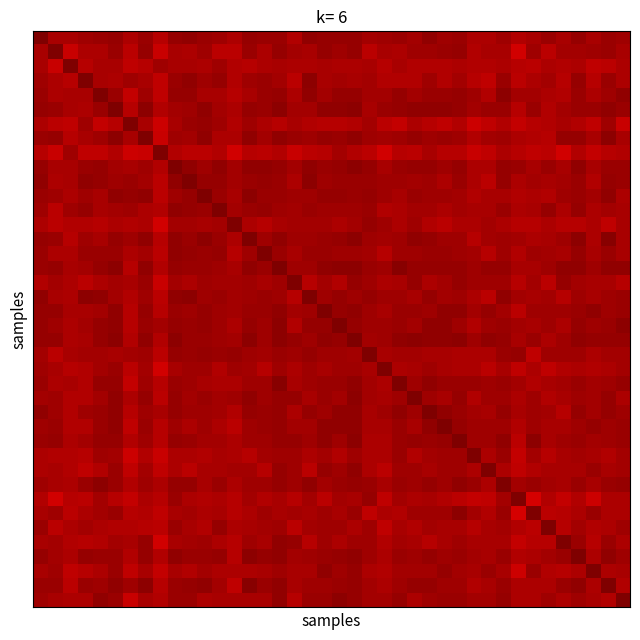

Which category has the lowest value across all series?

33